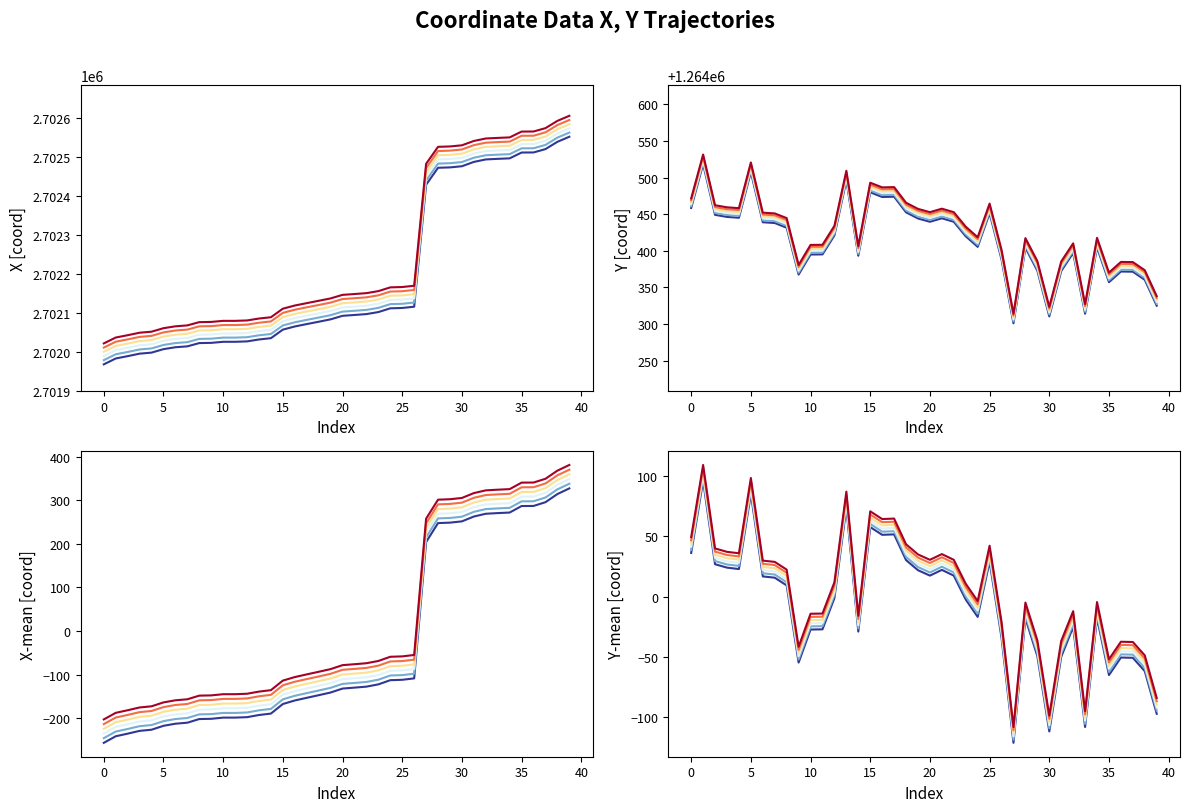

Rank the series by their average value, from lowest to highest.

Series 1, Series 2, Series 3, Series 4, Series 5, Series 6